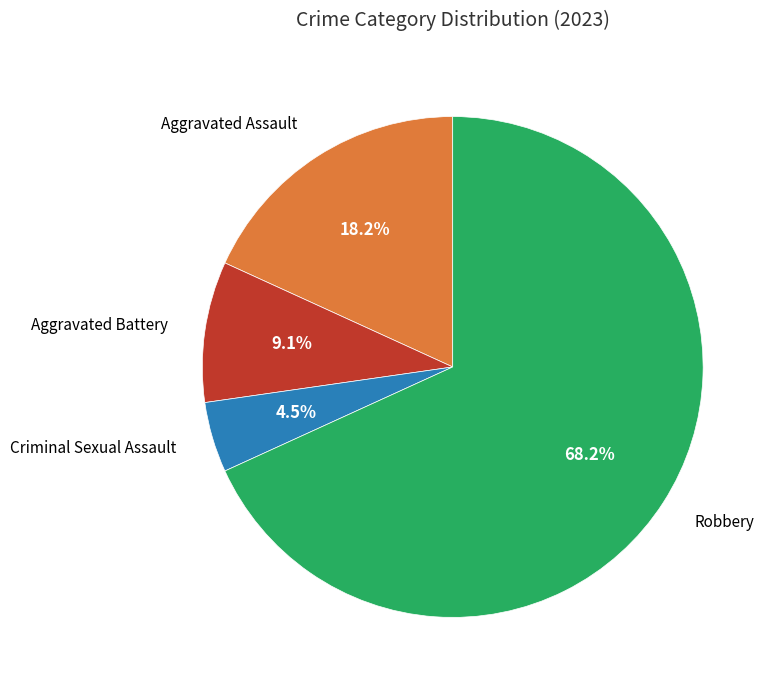

Is there a majority slice in this chart?

Yes